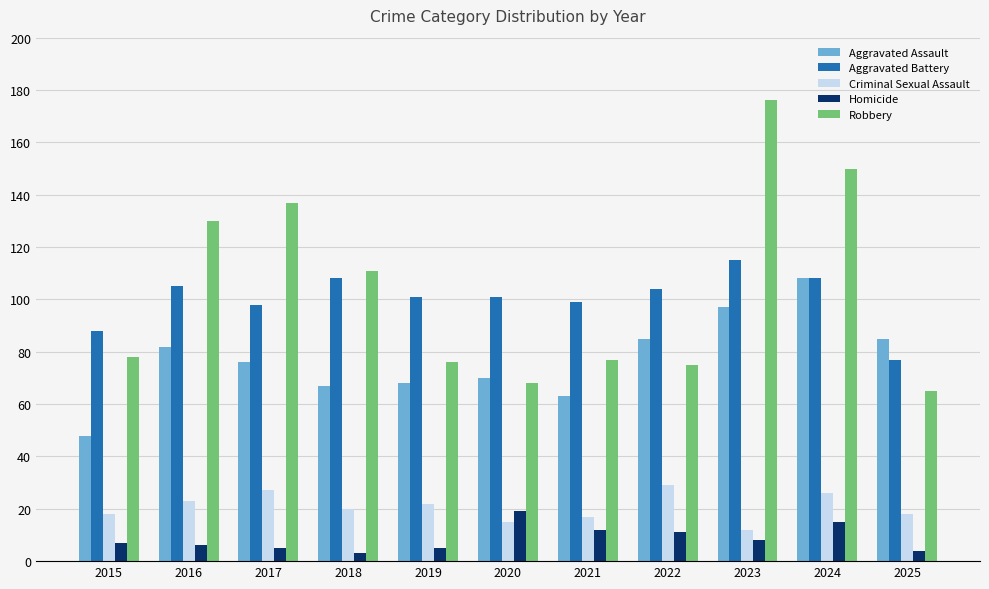

Is the value of Criminal Sexual Assault at 2018 greater than the value of Homicide at 2015?

Yes